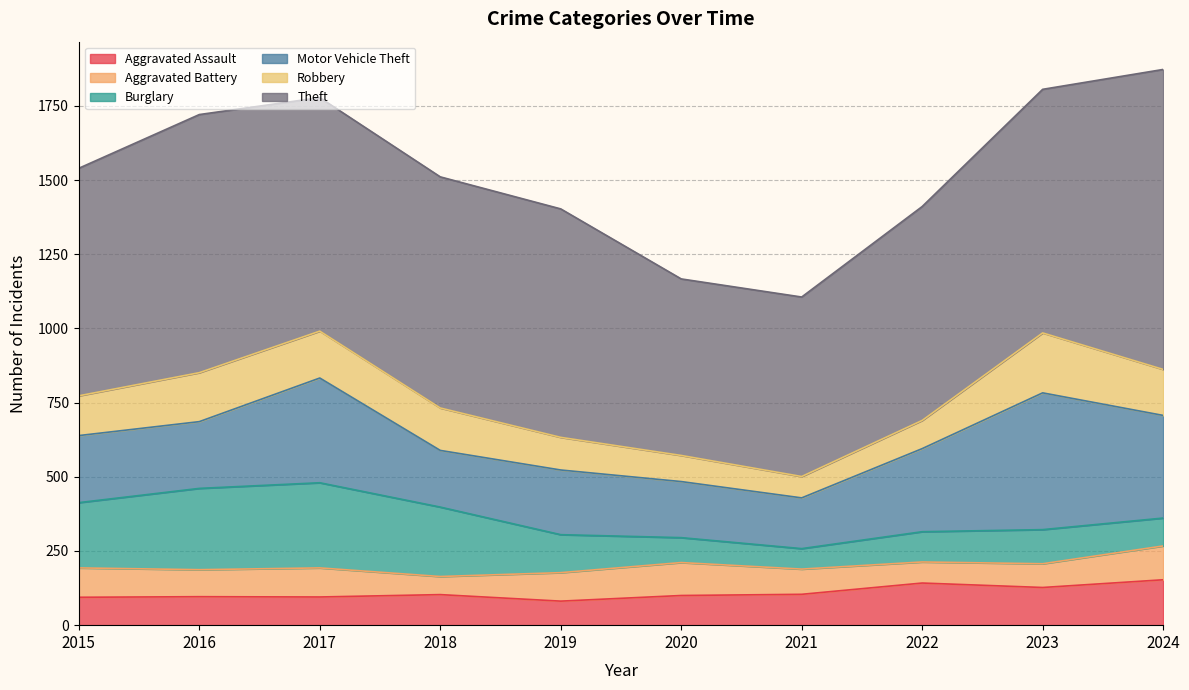

Which series changed the most between 2018 and 2021?

Theft